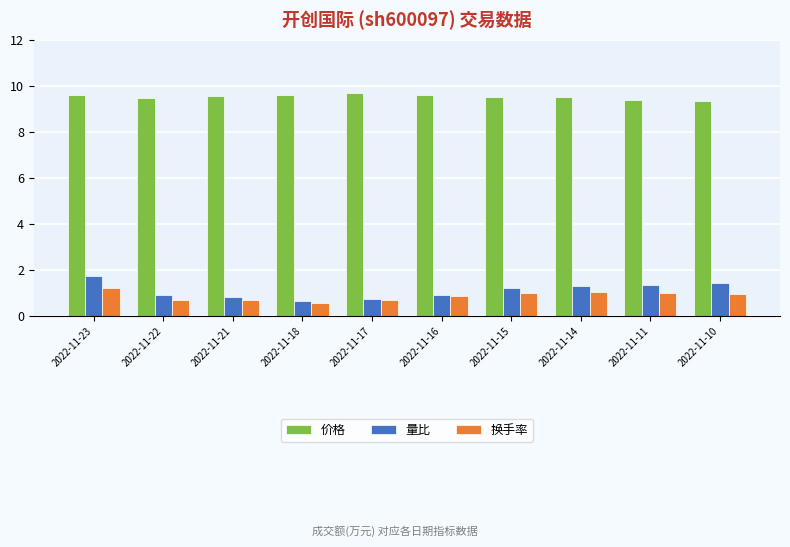

Is it true that 量比 equals 0.8 at 2022-11-21?

True